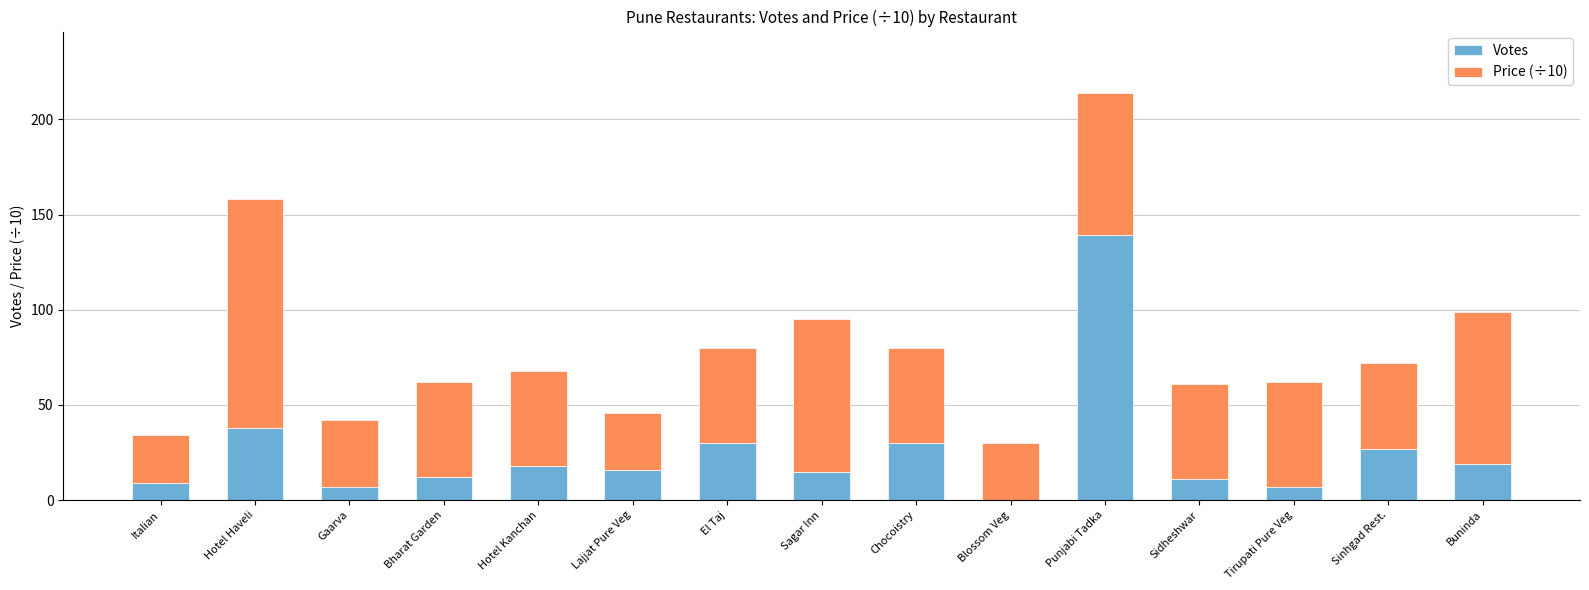

Is it true that Votes equals 9 at Italian?

True